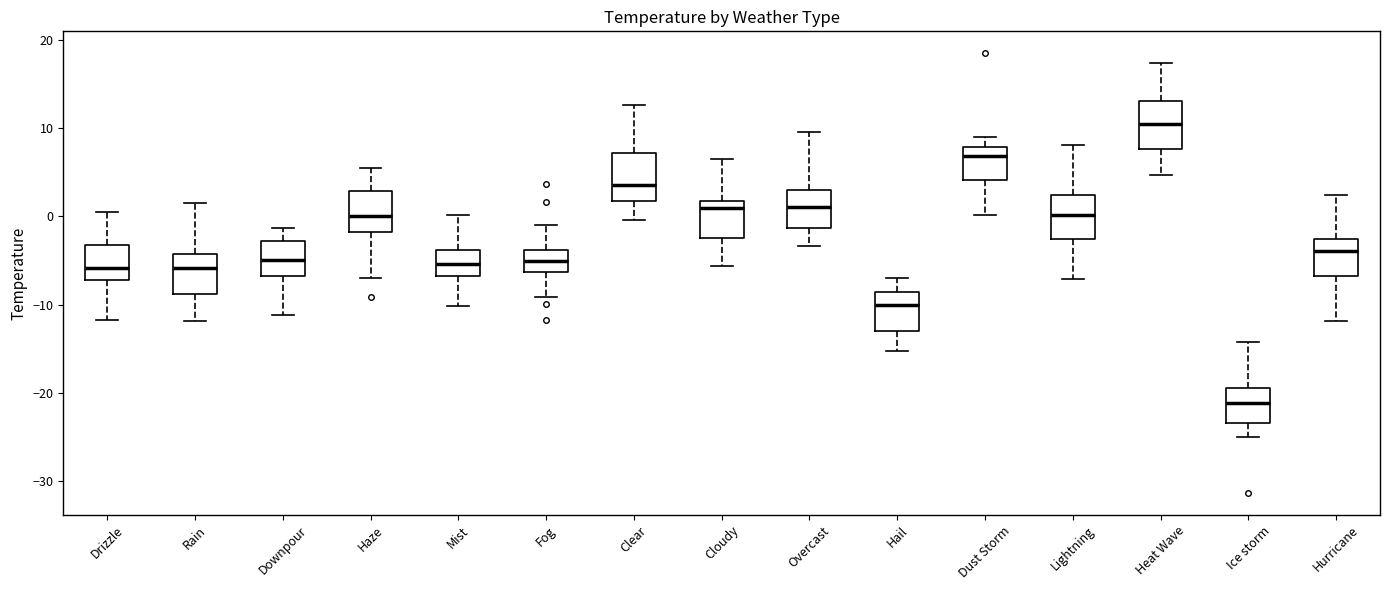

Reading left to right, read every box against the y-axis: the position of its median line, the range the box covers, and the ends of its whiskers. The values are not printed on the chart, so give them approximately, as read against the axis.

Drizzle: median -6, box -7 to -3, whiskers -12 to 1
Rain: median -6, box -9 to -4, whiskers -12 to 1
Downpour: median -5, box -7 to -3, whiskers -11 to -1
Haze: median 0, box -2 to 3, whiskers -7 to 5
Mist: median -5, box -7 to -4, whiskers -10 to 0
Fog: median -5, box -6 to -4, whiskers -9 to -1
Clear: median 4, box 2 to 7, whiskers 0 to 13
Cloudy: median 1, box -2 to 2, whiskers -6 to 7
Overcast: median 1, box -1 to 3, whiskers -3 to 10
Hail: median -10, box -13 to -9, whiskers -15 to -7
Dust Storm: median 7, box 4 to 8, whiskers 0 to 9
Lightning: median 0, box -3 to 2, whiskers -7 to 8
Heat Wave: median 11, box 8 to 13, whiskers 5 to 17
Ice storm: median -21, box -23 to -19, whiskers -25 to -14
Hurricane: median -4, box -7 to -3, whiskers -12 to 2